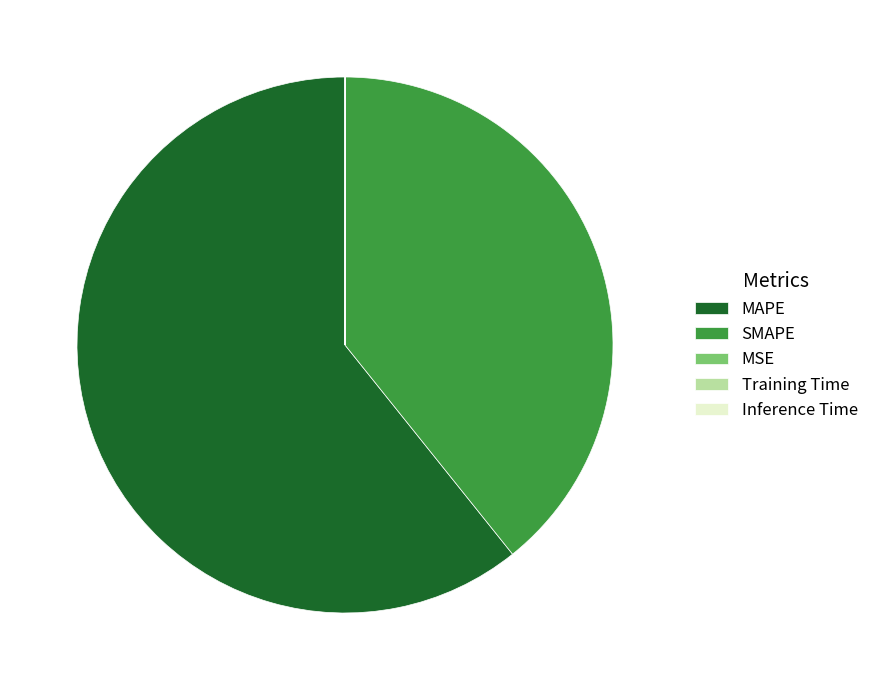

Is it true that SMAPE is 39% of the pie?

True